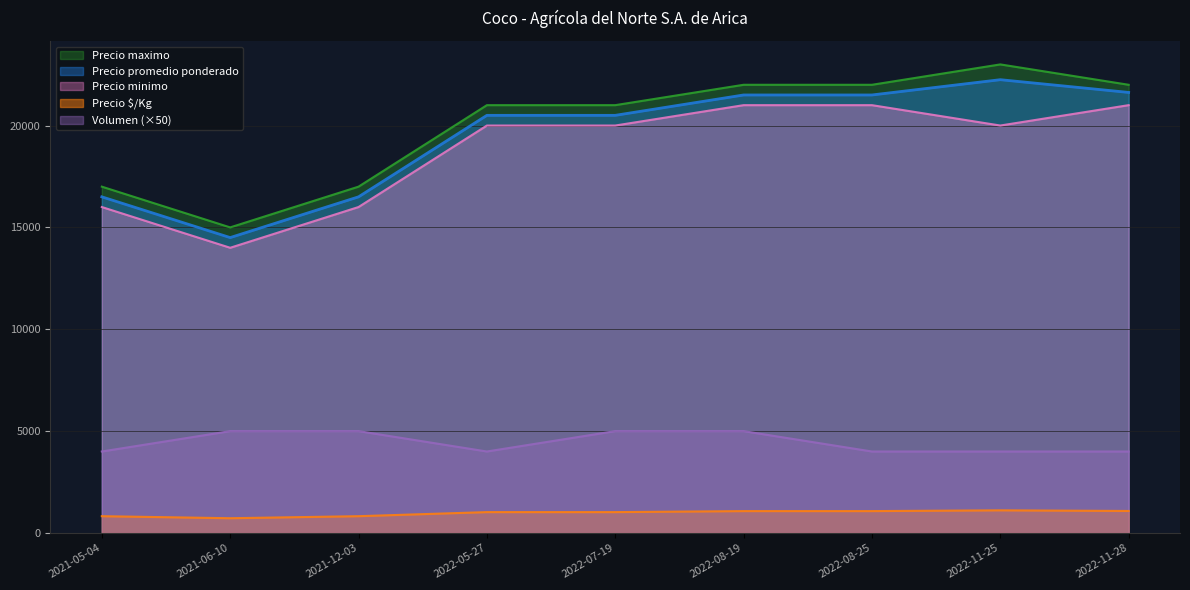

True or false: Precio maximo has more than 2 interior local peaks.

False